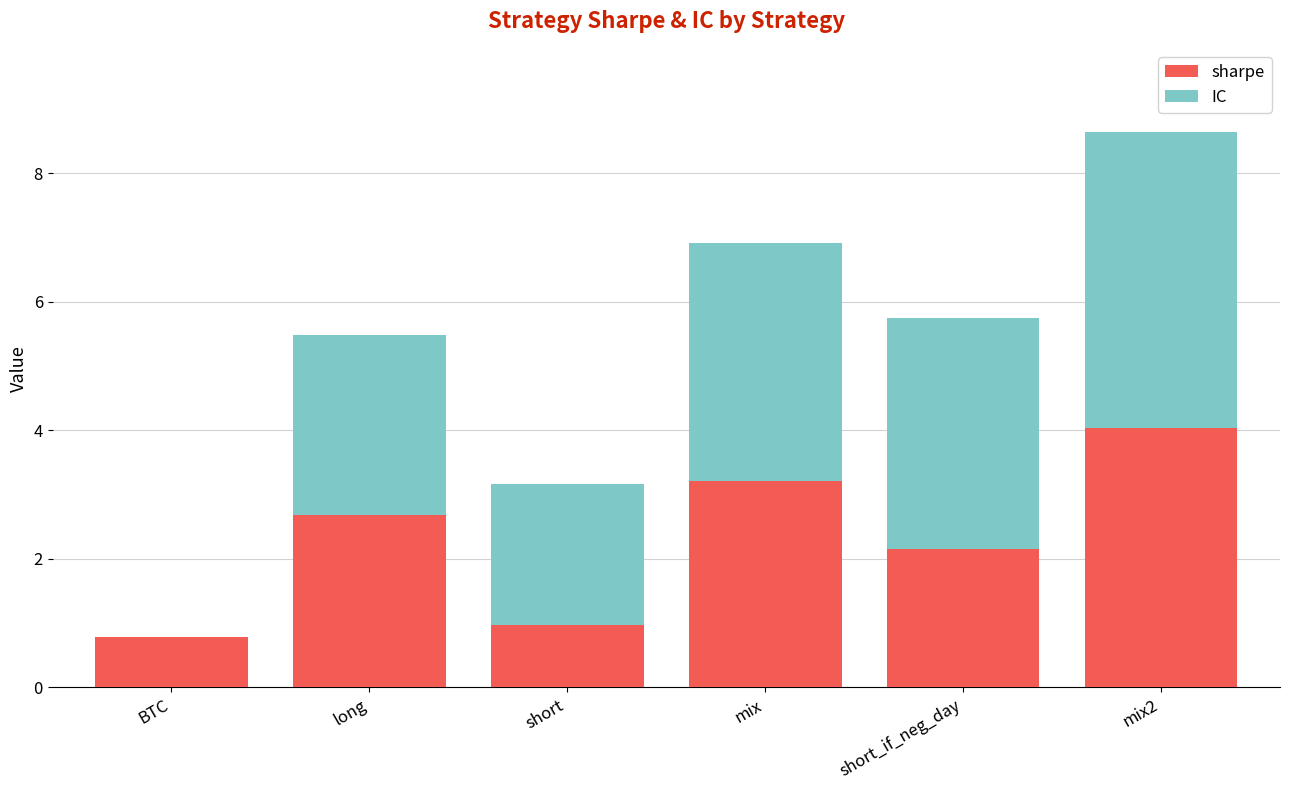

Where is sharpe nearest to the value 2?

short_if_neg_day